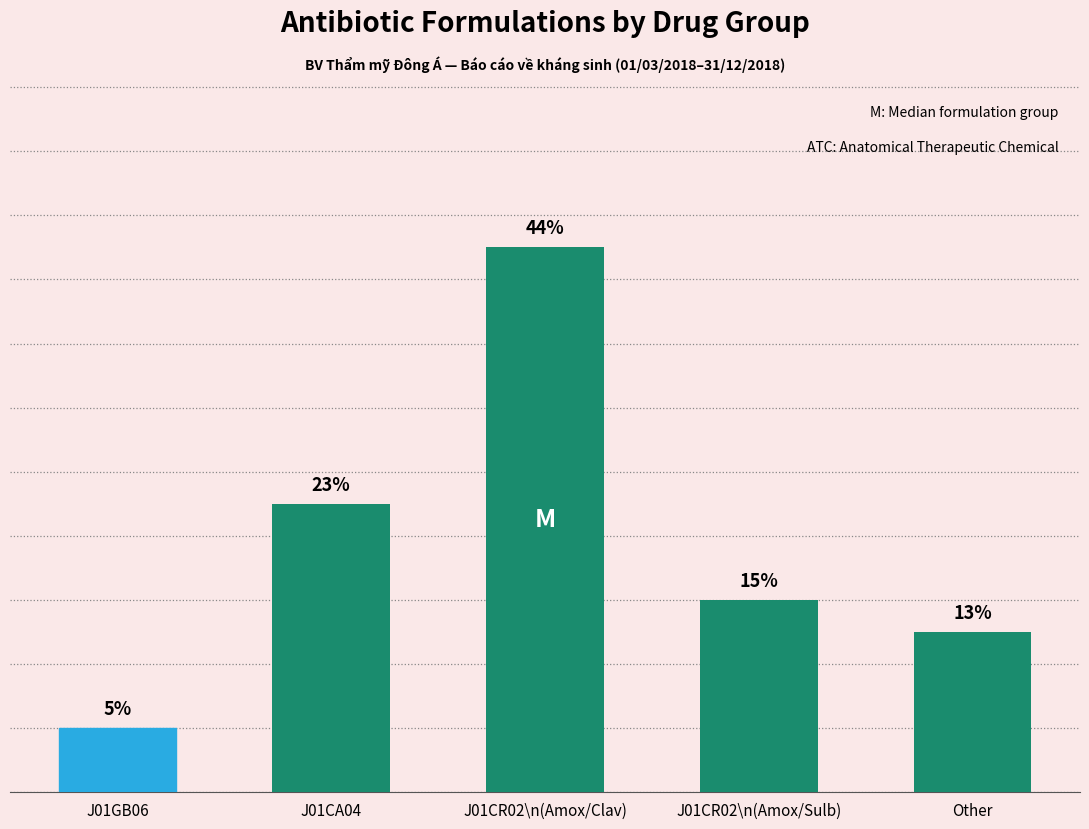

What is the change in value from J01CA04 to J01CR02\n(Amox/Clav)?

+8